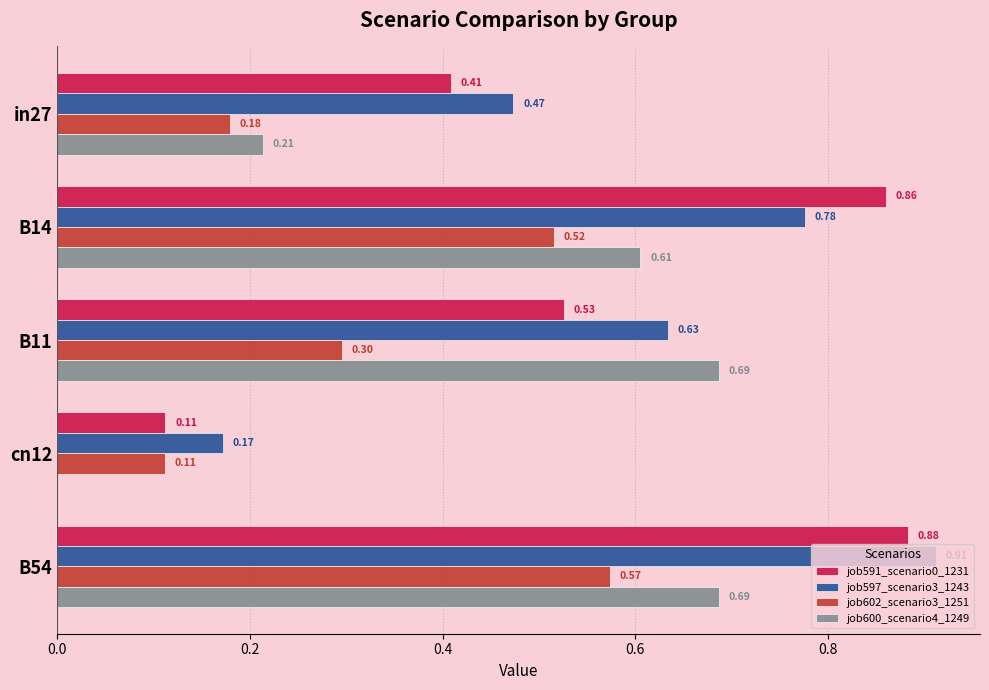

Count the number of categories in the chart.

5